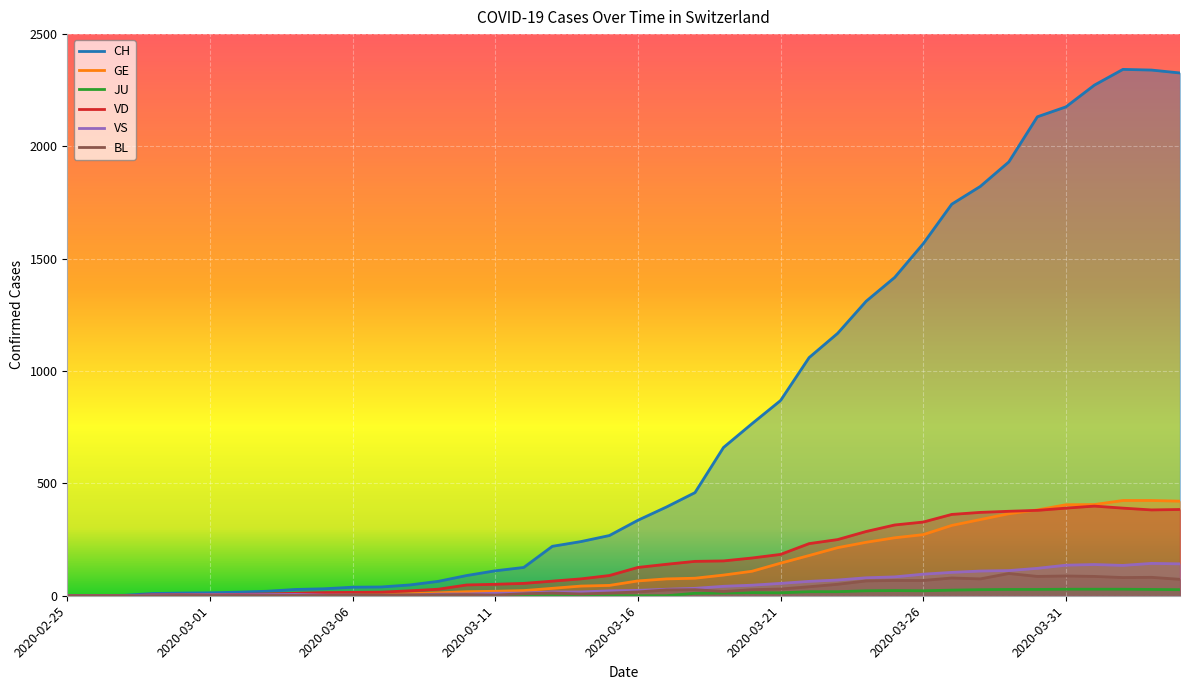

What is the sum of all GE values?

5450